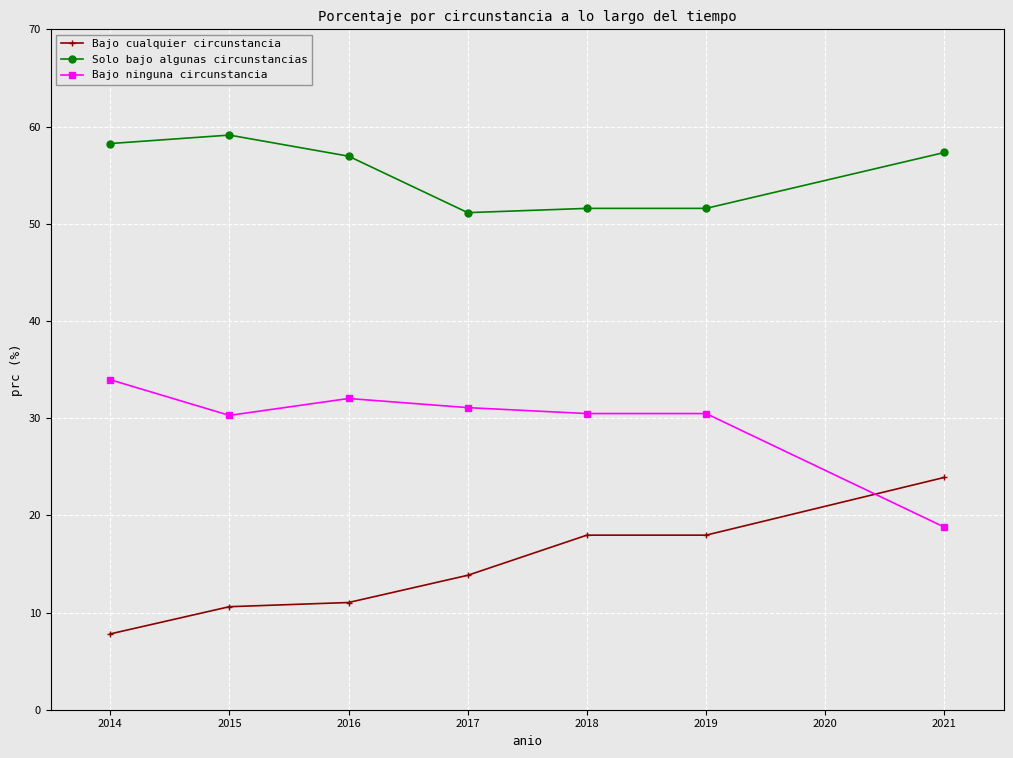

At 2017, list the series in order from largest to smallest.

Solo bajo algunas circunstancias, Bajo ninguna circunstancia, Bajo cualquier circunstancia